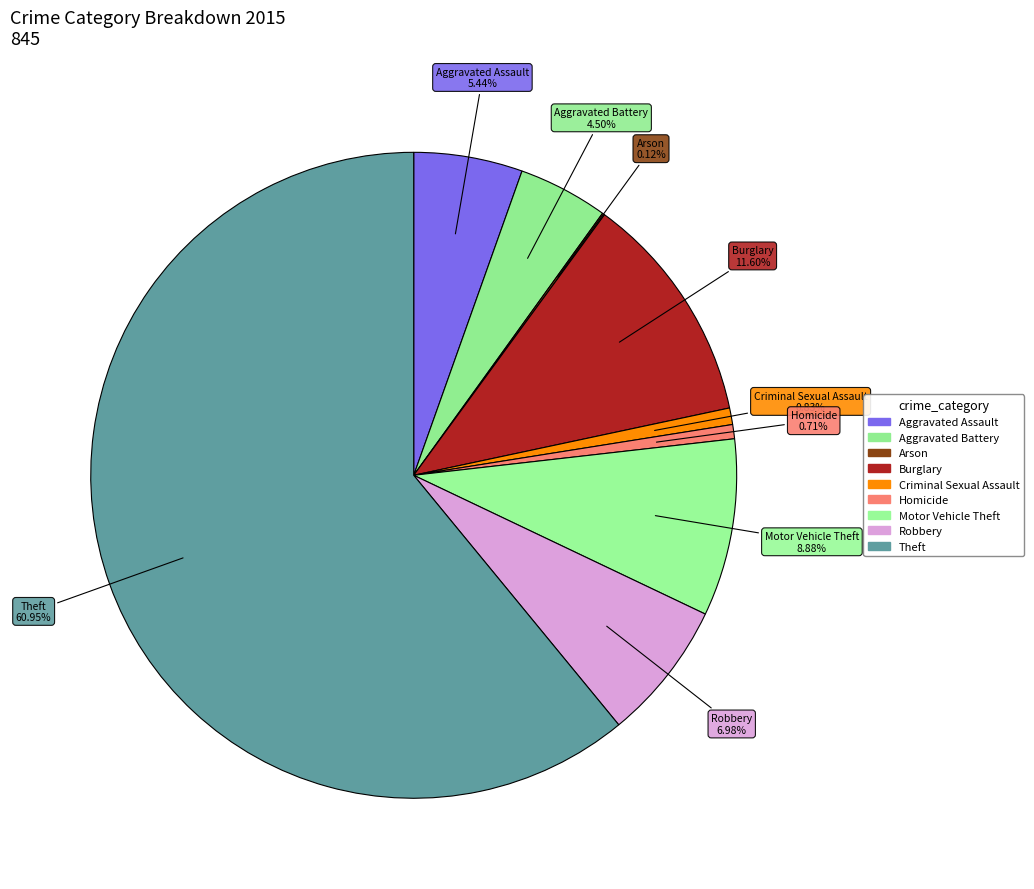

Which category has the biggest portion of the pie?

Theft